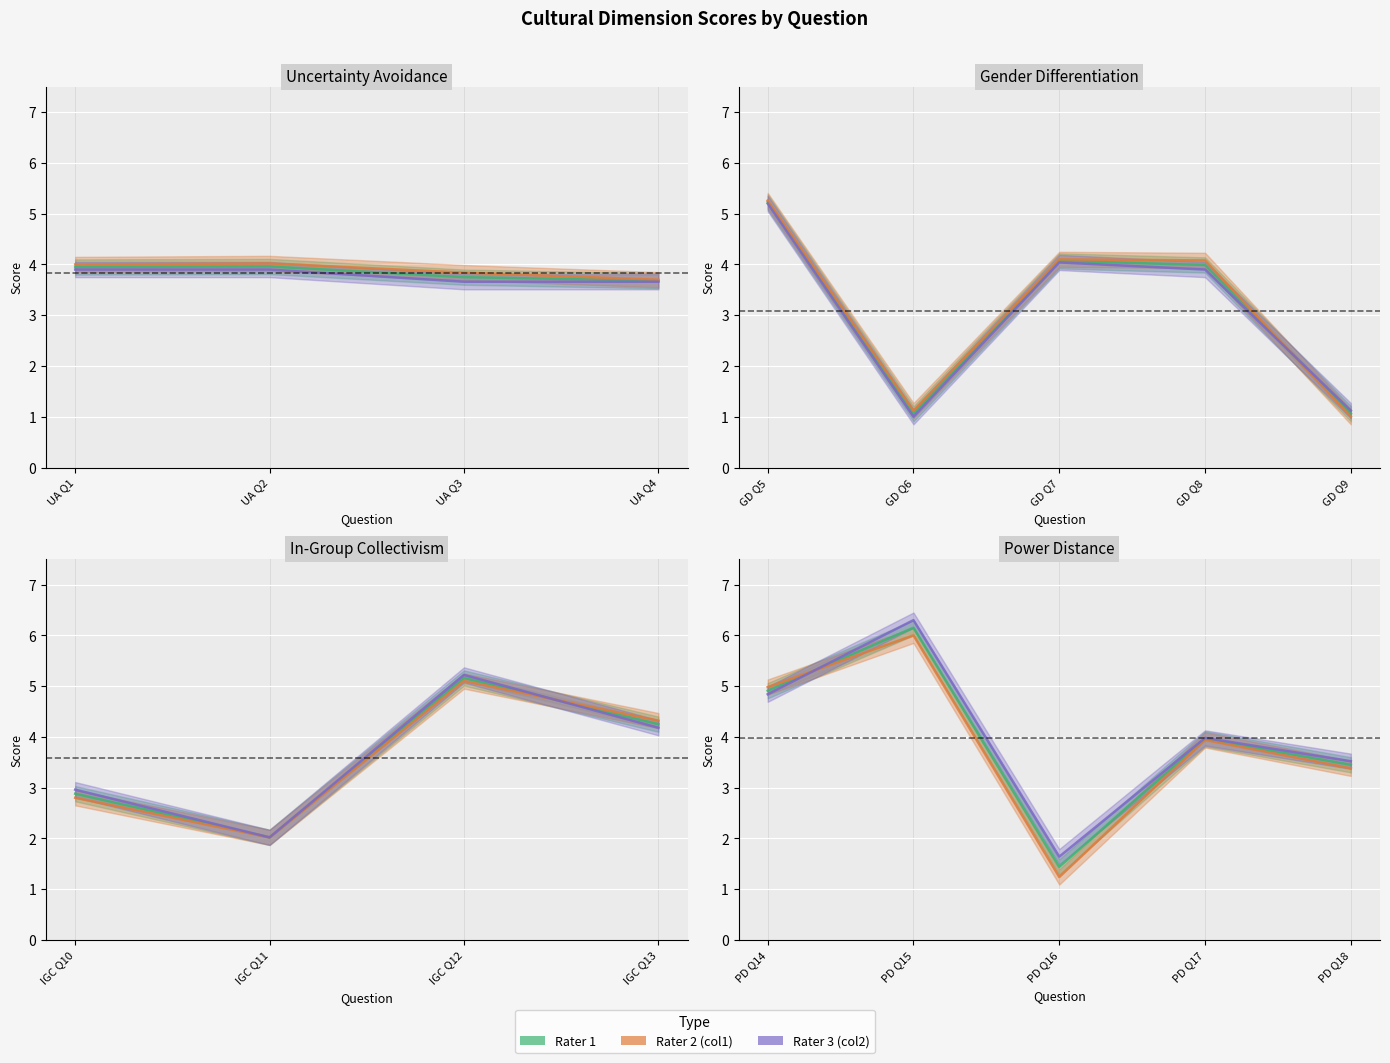

What is the difference between the maximum and minimum values in the Rater 2 (col1) series?

4.8